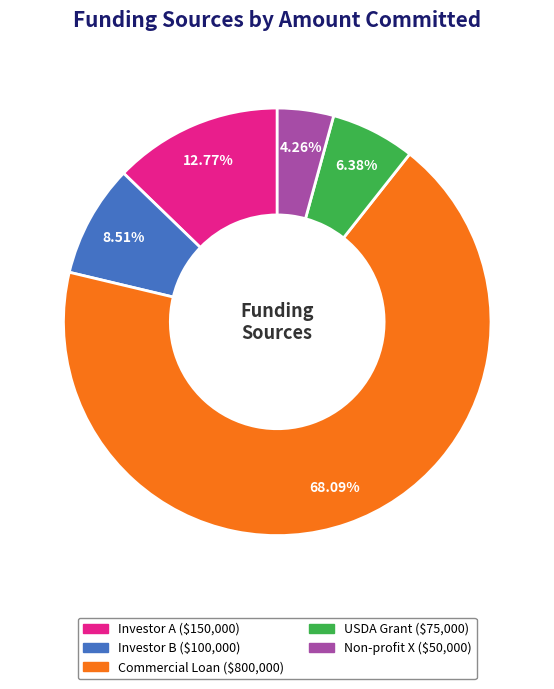

To the nearest percent, what is the difference between the Investor A and USDA Grant slice percentages?

6%